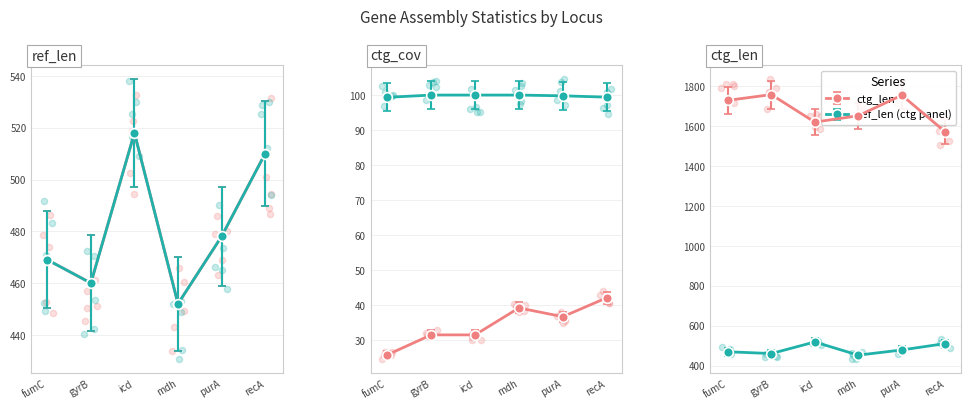

Which series has the largest Y range (max minus min)?

ctg_len